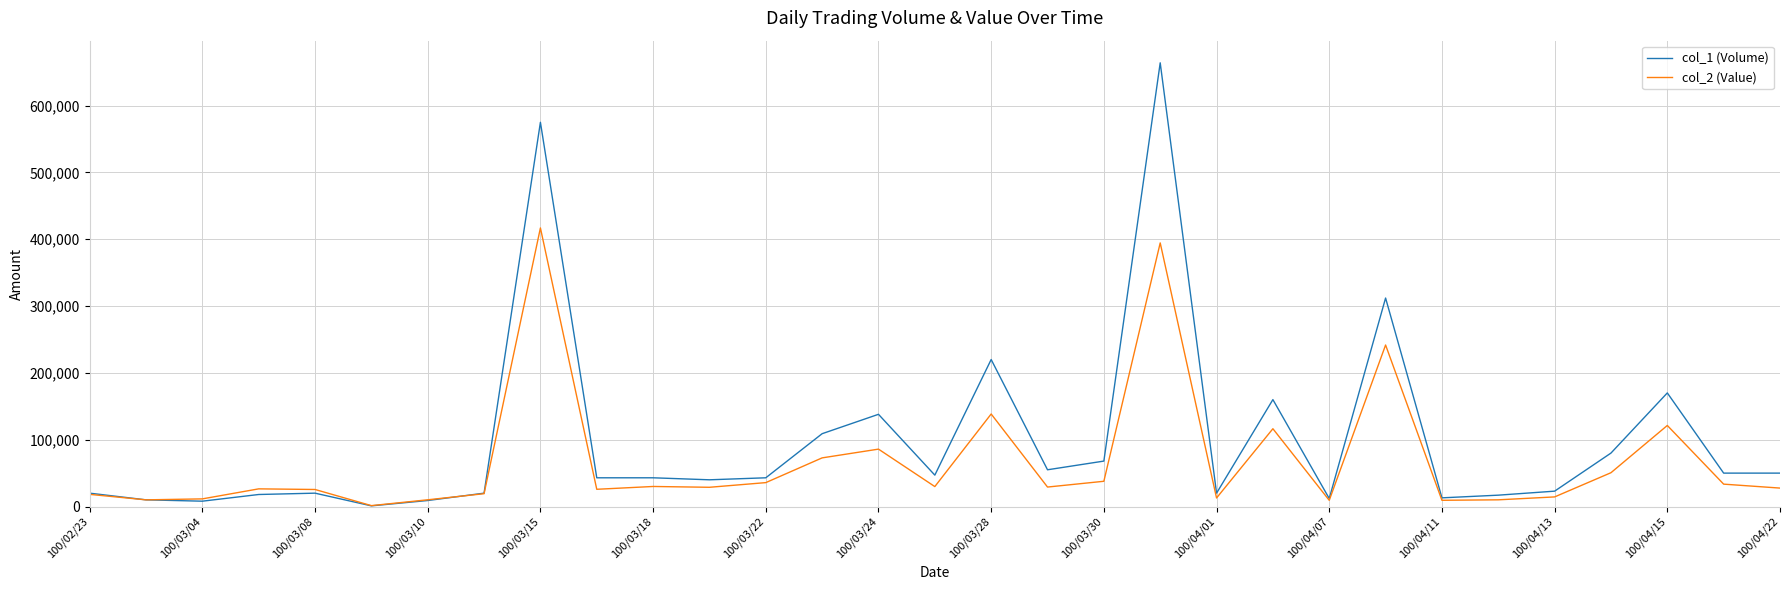

What is the greatest value displayed?

664000